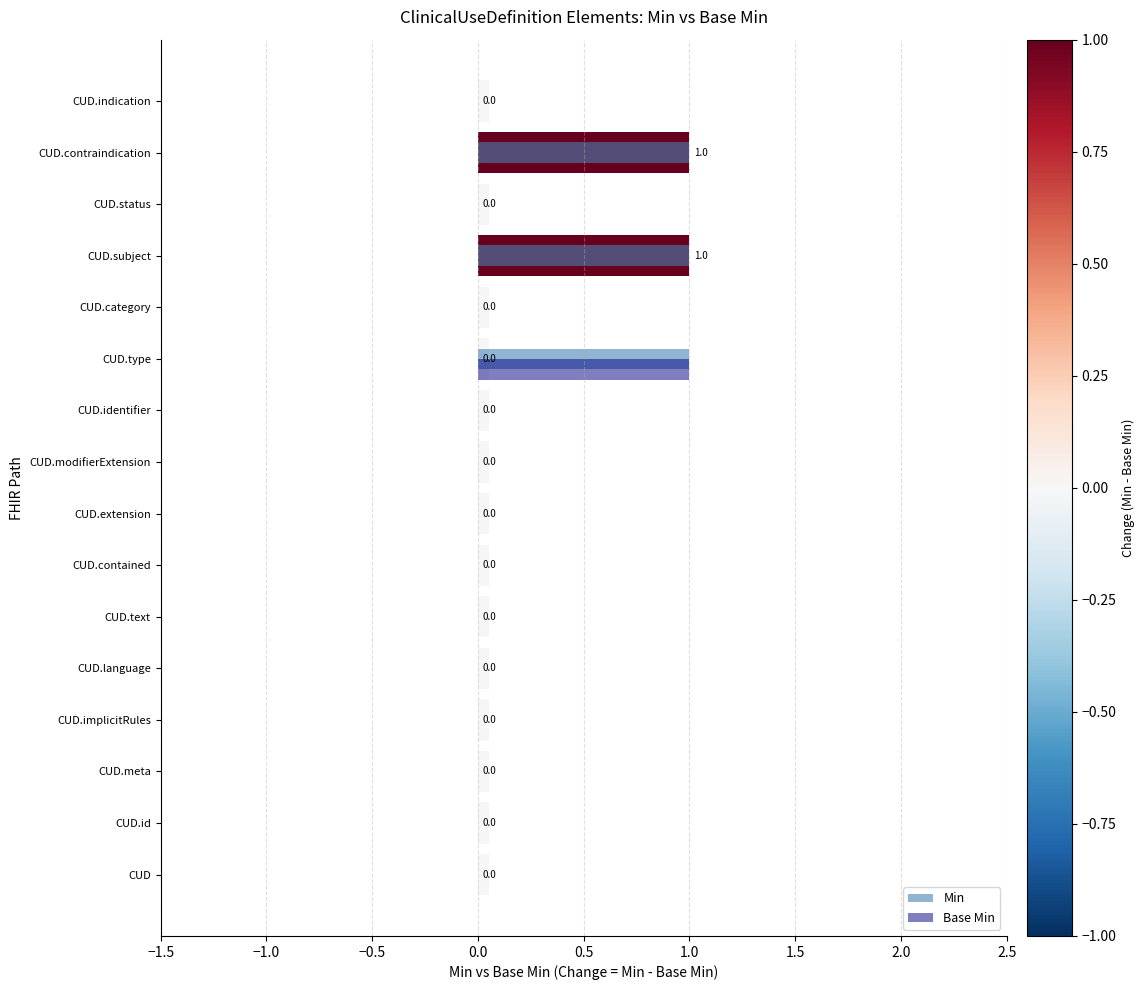

True or false: Base Min has a value of 0 at CUD.contraindication.

True